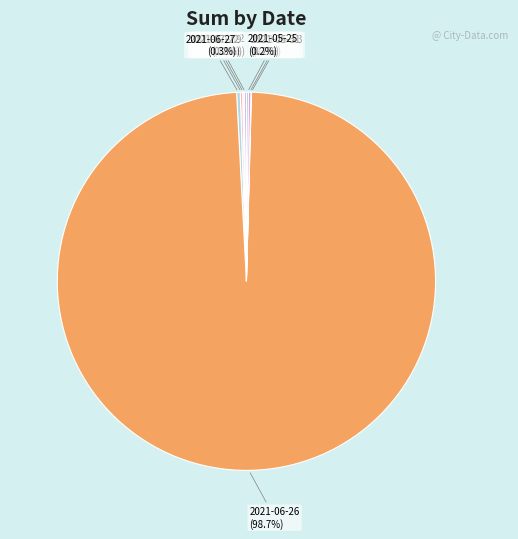

Which slice is the largest?

2021-06-26